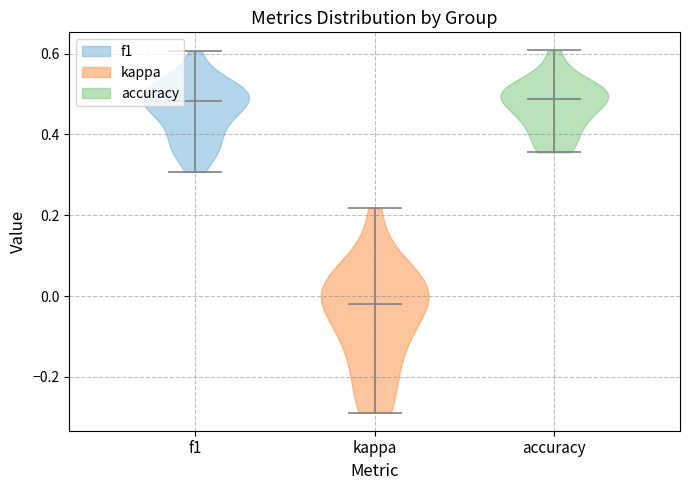

Reading left to right, read every violin against the y-axis: where its median line is, and the lowest and highest points it reaches. The values are not printed on the chart, so give them approximately, as read against the axis.

f1: median line 0.48, lowest point 0.30, highest point 0.60
kappa: median line -0.02, lowest point -0.28, highest point 0.22
accuracy: median line 0.48, lowest point 0.36, highest point 0.60